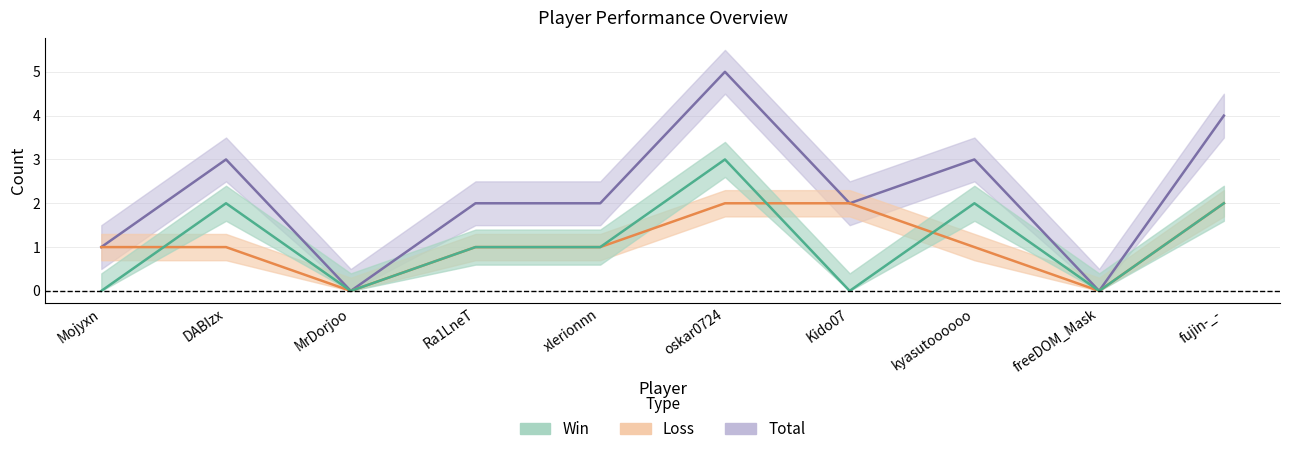

Rank the series at DABIzx from highest to lowest value.

Total, Win, Loss